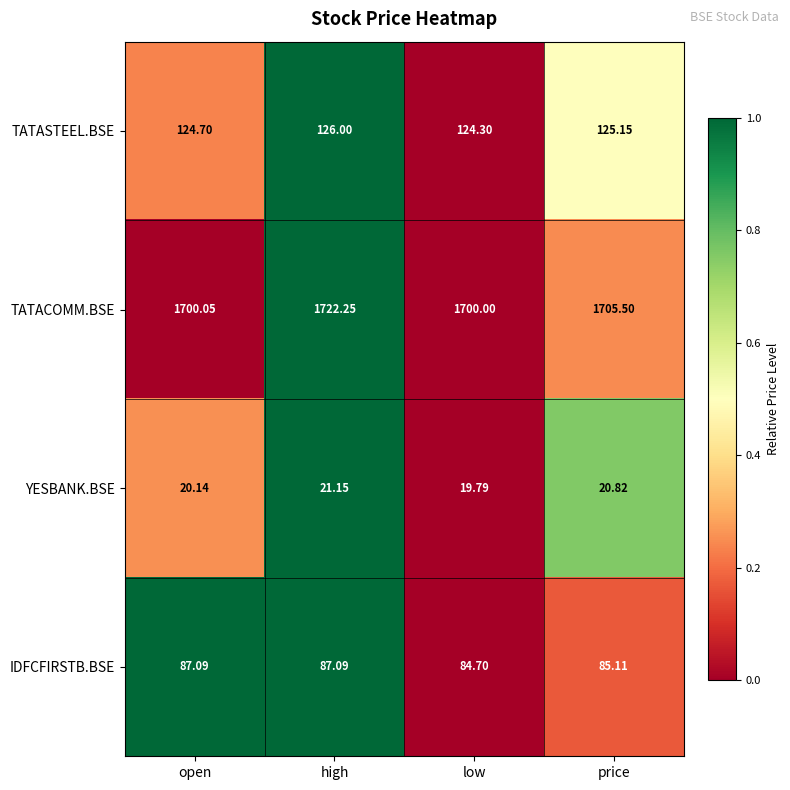

At which category is the sum across all series the highest?

high